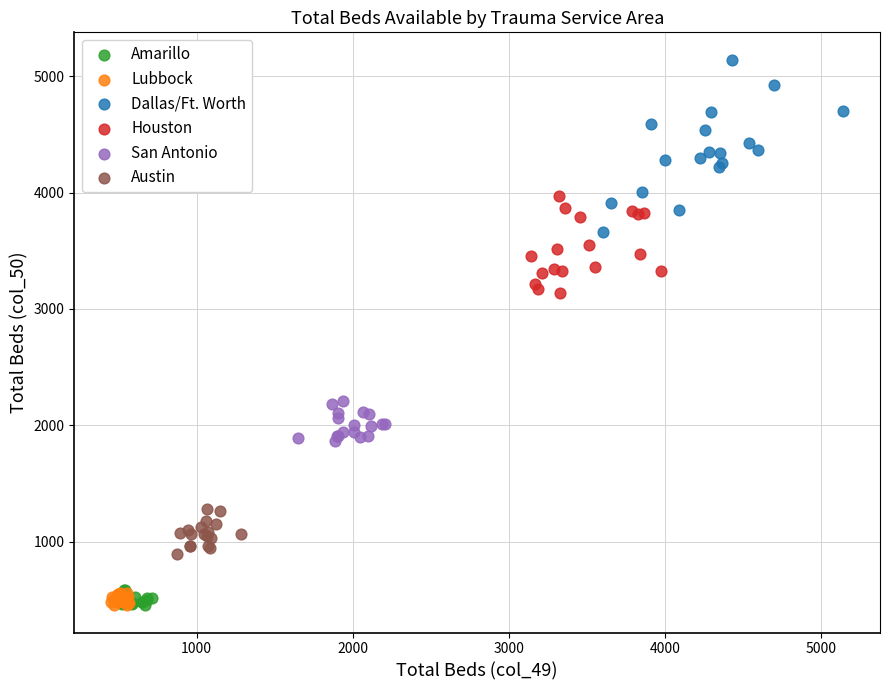

Which series contains the highest Y value?

Dallas/Ft. Worth